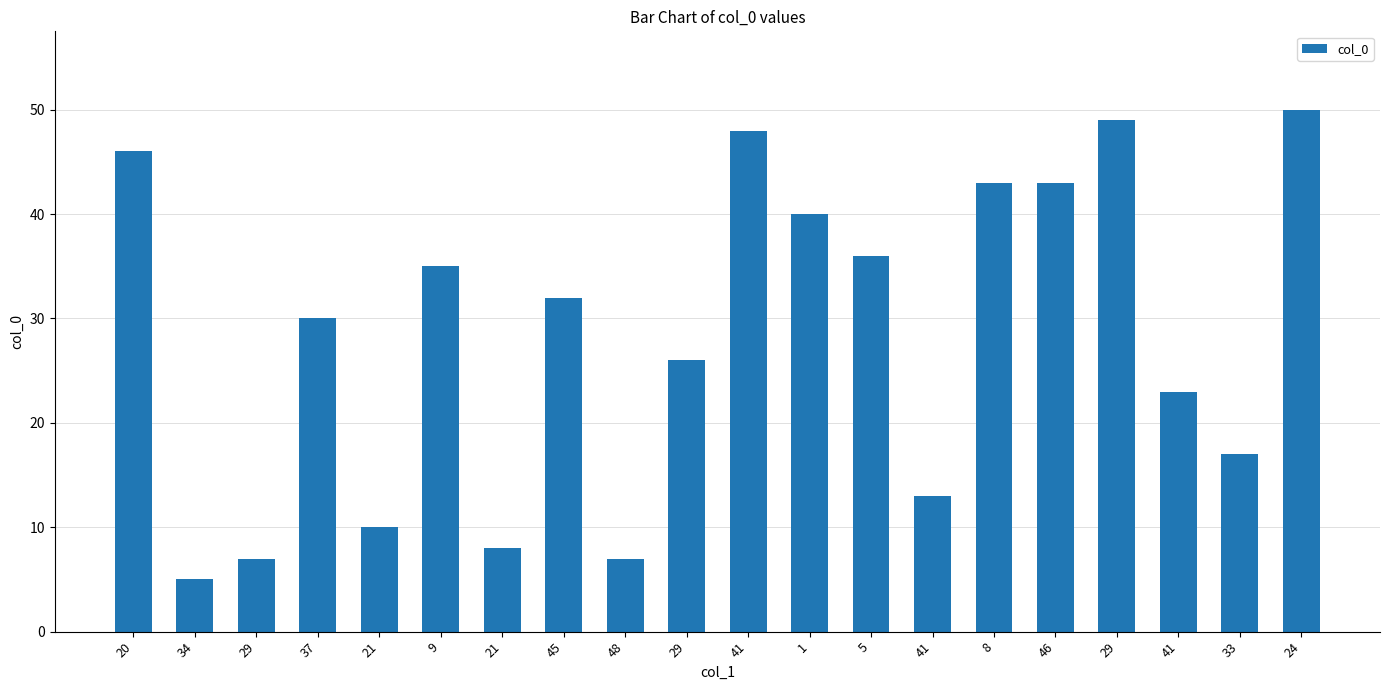

How many bars are there in total?

20